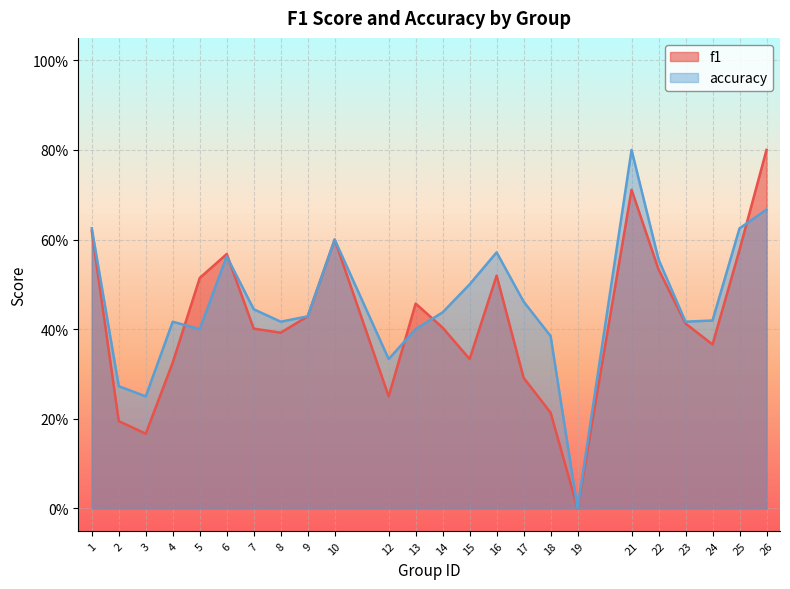

Which category has the lowest value across all series?

19